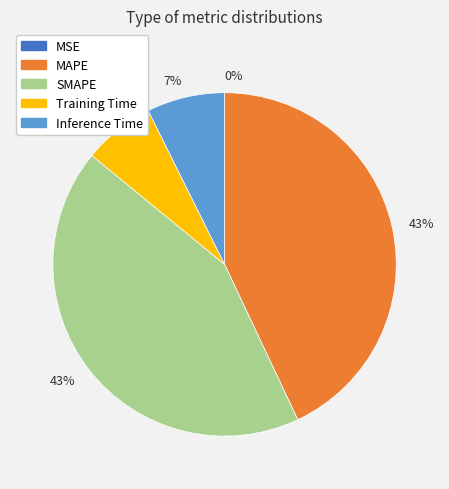

Does any single category account for the majority?

No